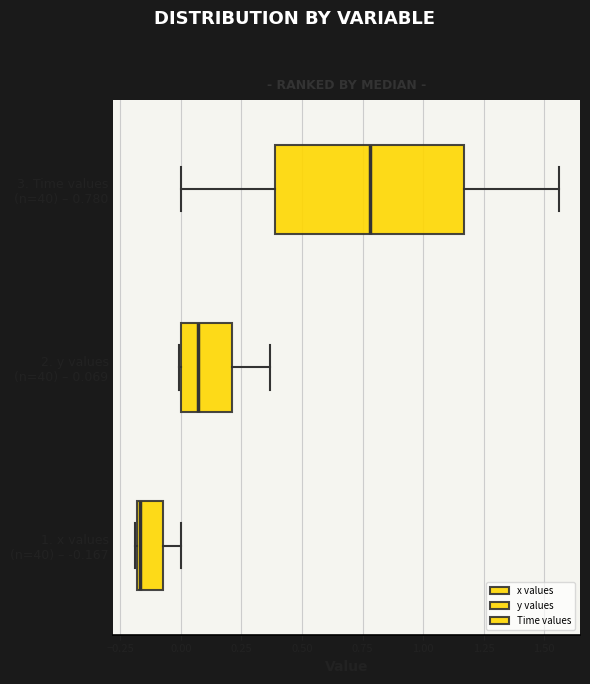

Where does the right whisker of the box for 1. x values (n=40) – -0.167 end on the x-axis? The values are not printed on the chart, so give them approximately, as read against the axis.

0.00